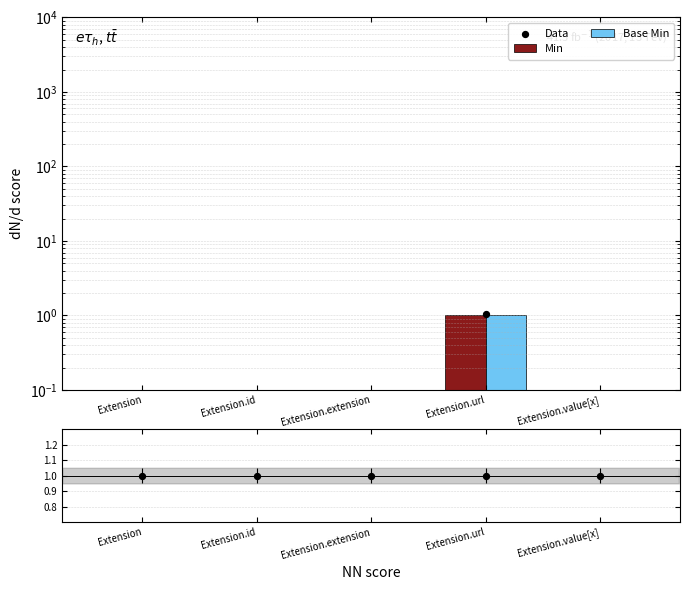

Which series reaches the minimum Y coordinate?

Min